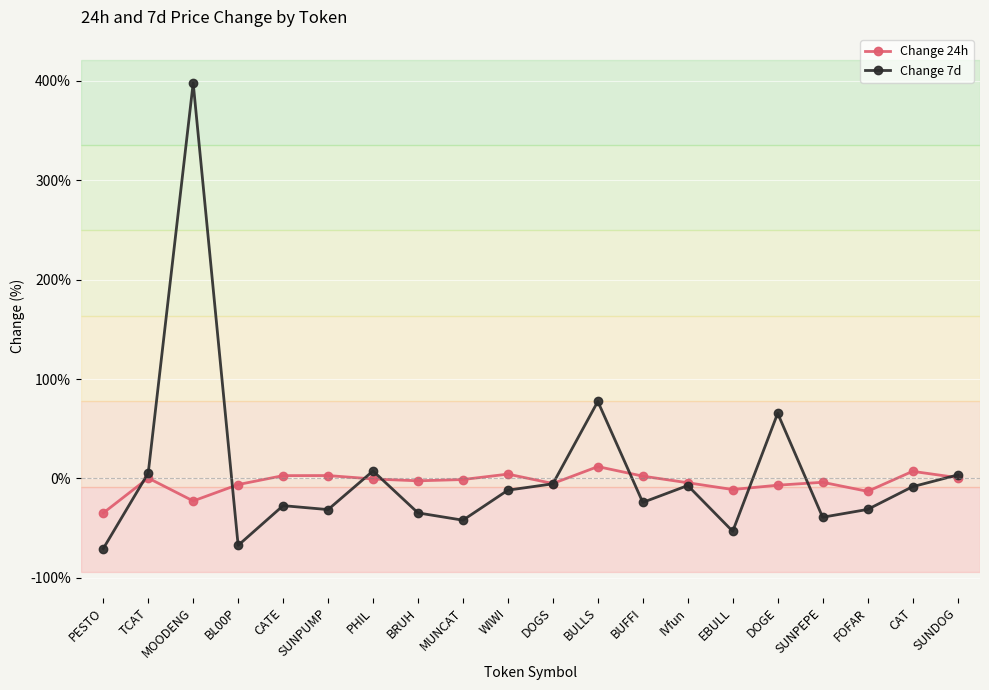

List the series in order of their peak value, lowest first.

Change 24h, Change 7d